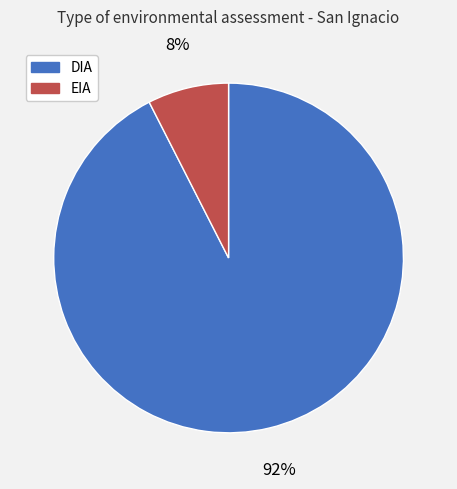

Does EIA represent more than half of the total?

No